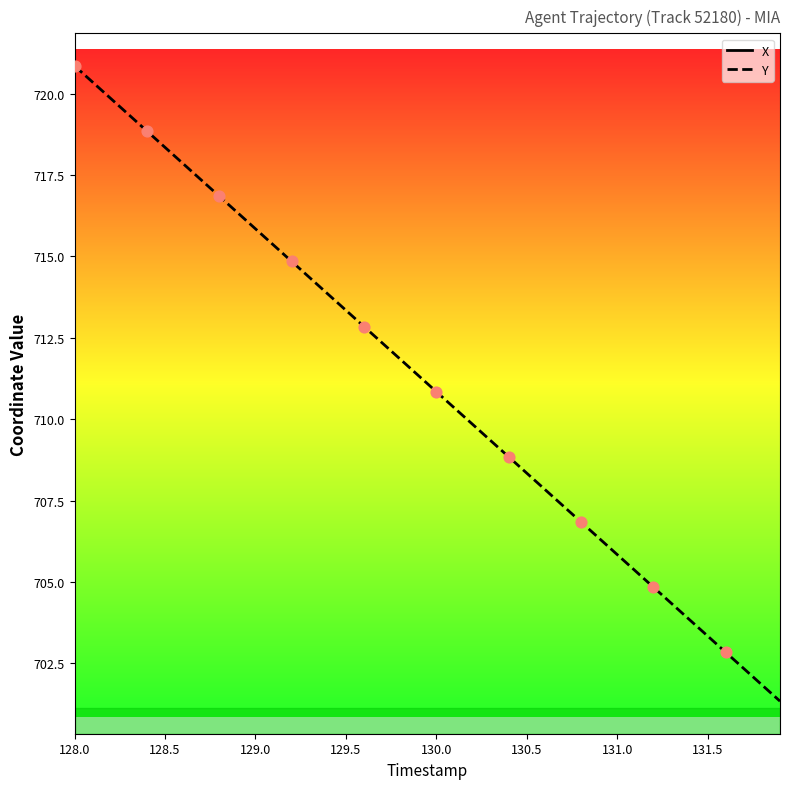

At how many categories does at least one series exceed 692?

40